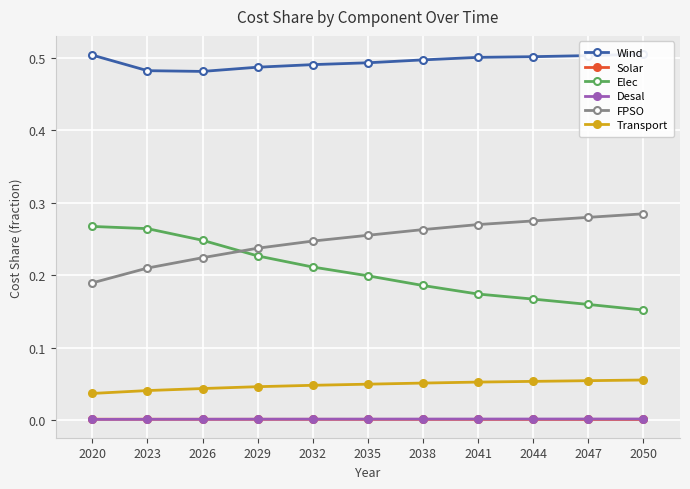

Between 2038 and 2023, which is larger?

2038